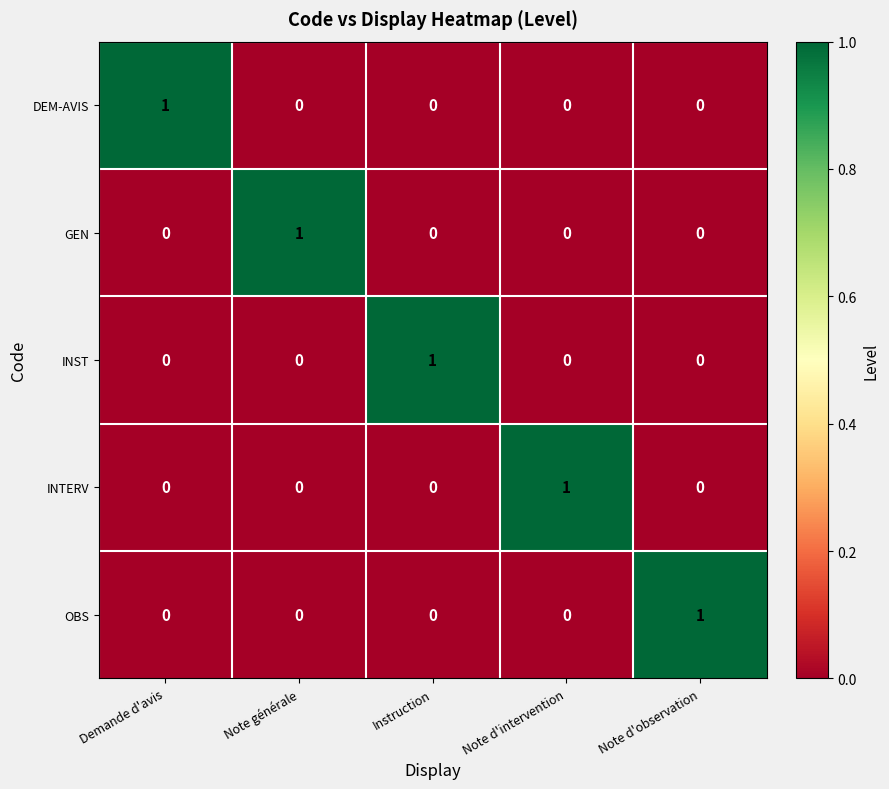

Count the DEM-AVIS values in the range 0 to 1.

5